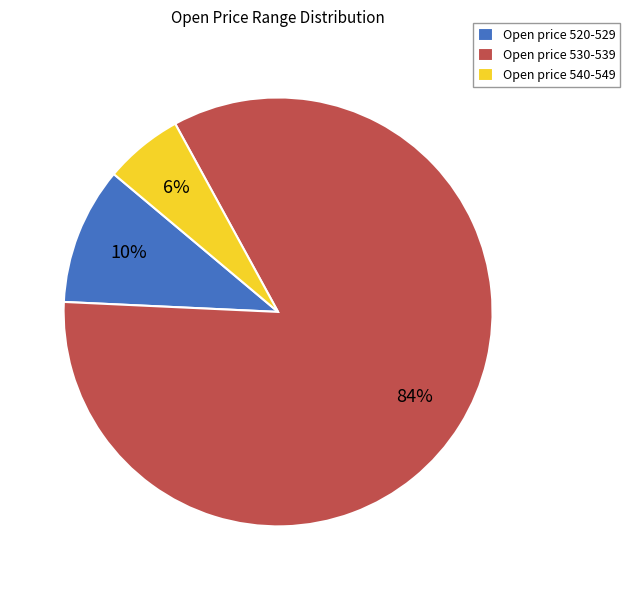

Does any single category account for the majority?

Yes